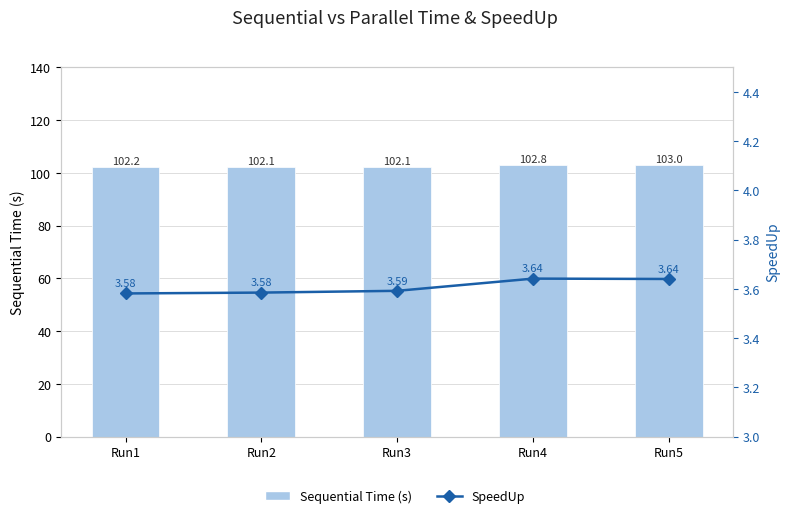

Which category has the lowest value in the Sequential Time (s) series?

Run3